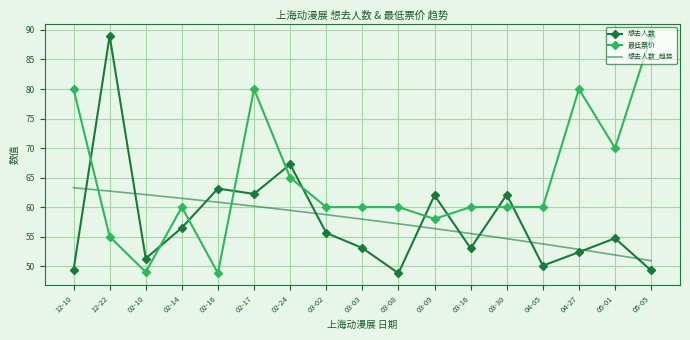

Which series has the largest total across all categories?

最低票价